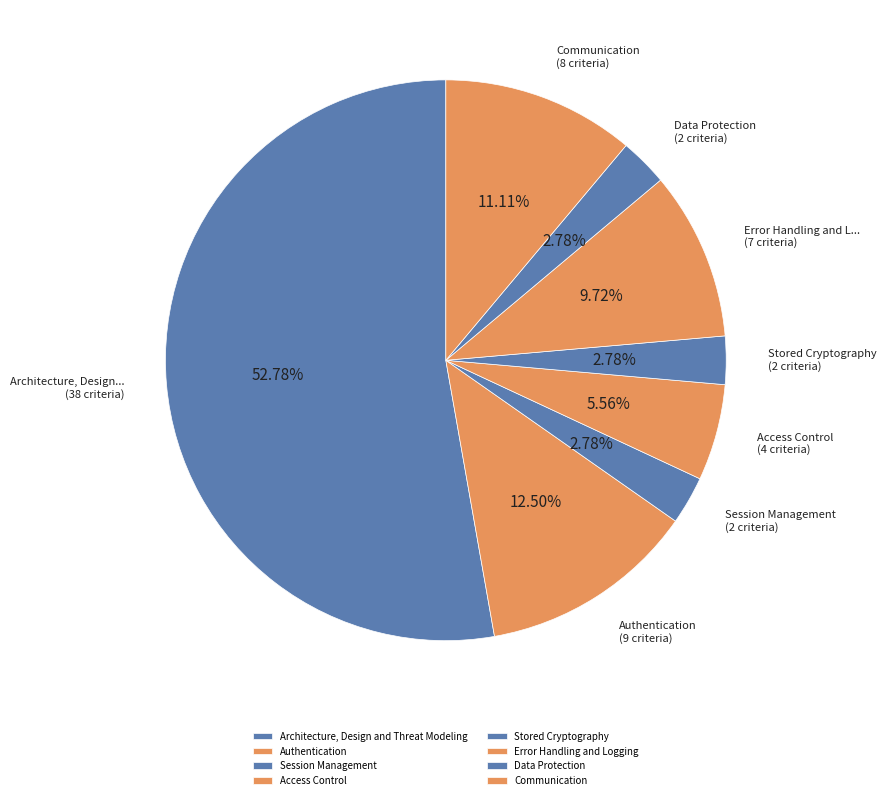

Count the number of slices in the pie.

8